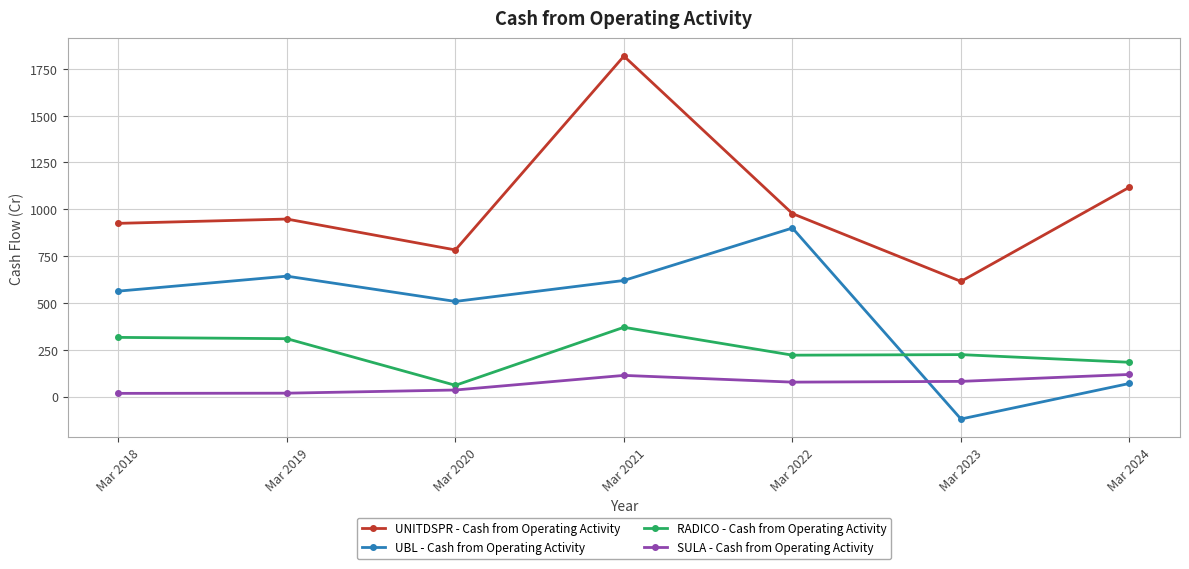

What is the difference between the maximum and minimum values in the UNITDSPR - Cash from Operating Activity series?

1203